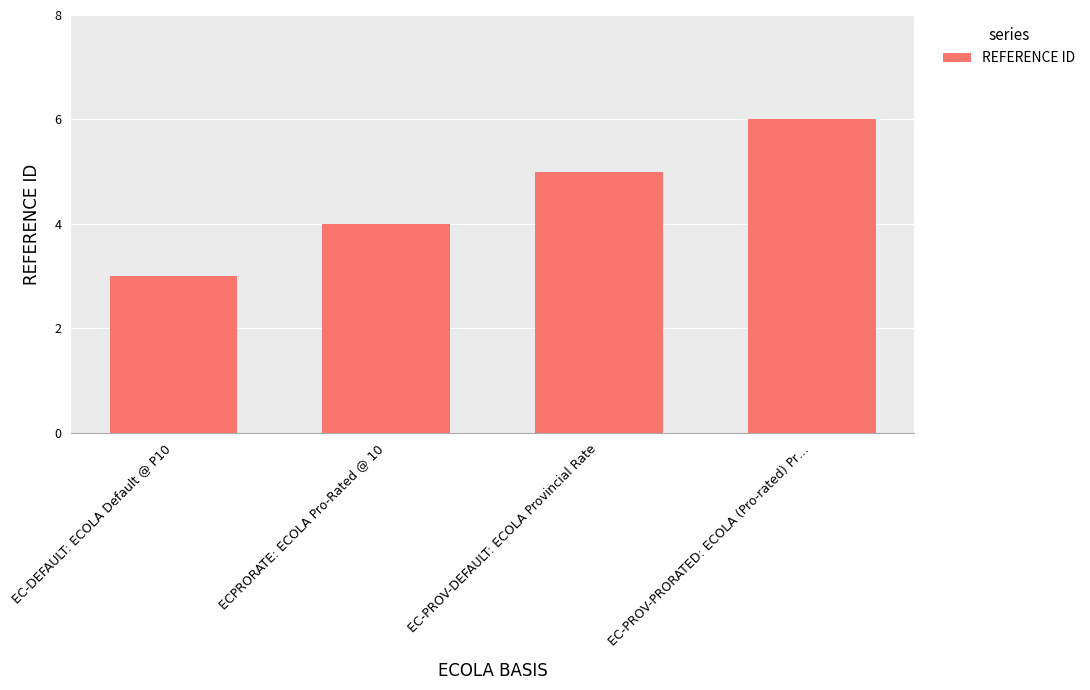

Does the chart contain any negative values?

No